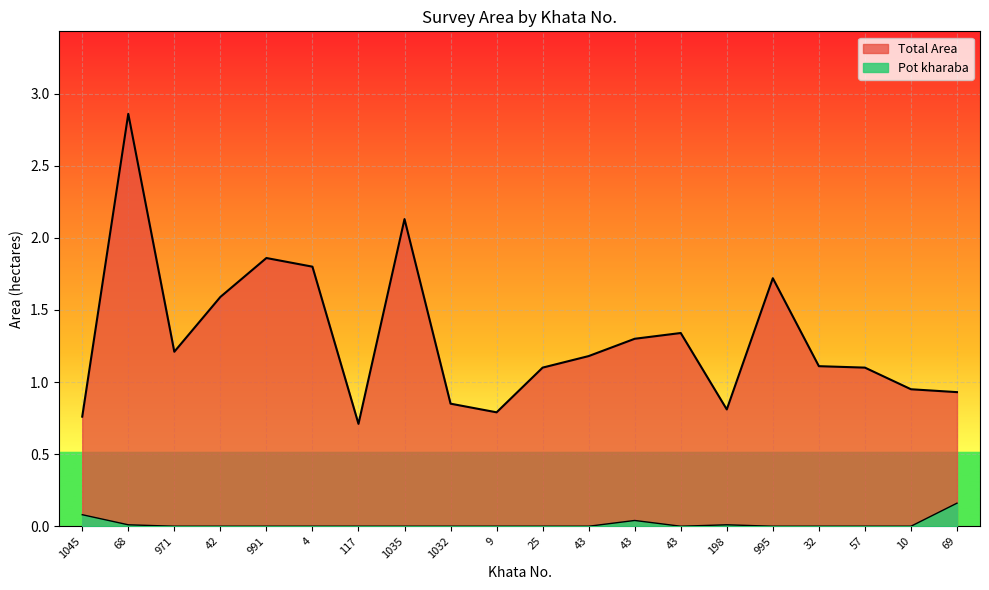

List the series in order of their peak value, highest first.

Total Area, Pot kharaba